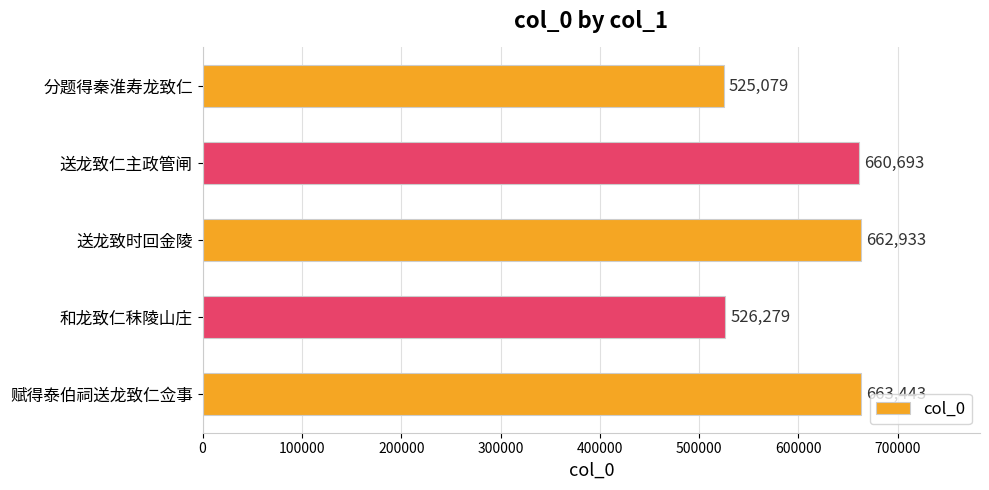

Approximately how many times larger is the value at 赋得泰伯祠送龙致仁佥事 compared to 分题得秦淮寿龙致仁?

1.3